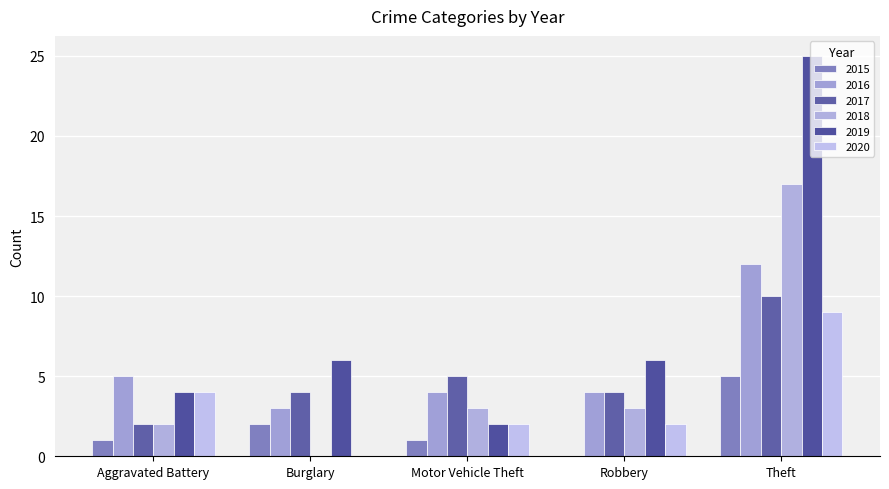

How many distinct data groups are displayed?

6